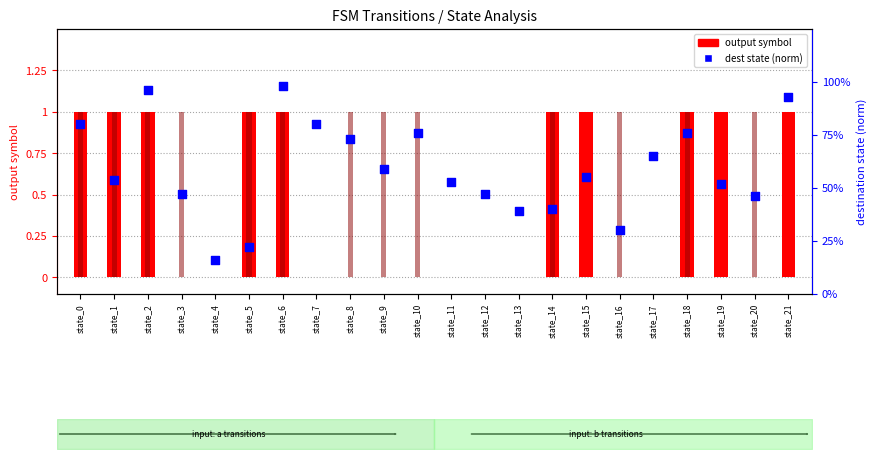

Which series reaches the minimum Y coordinate?

output symbol